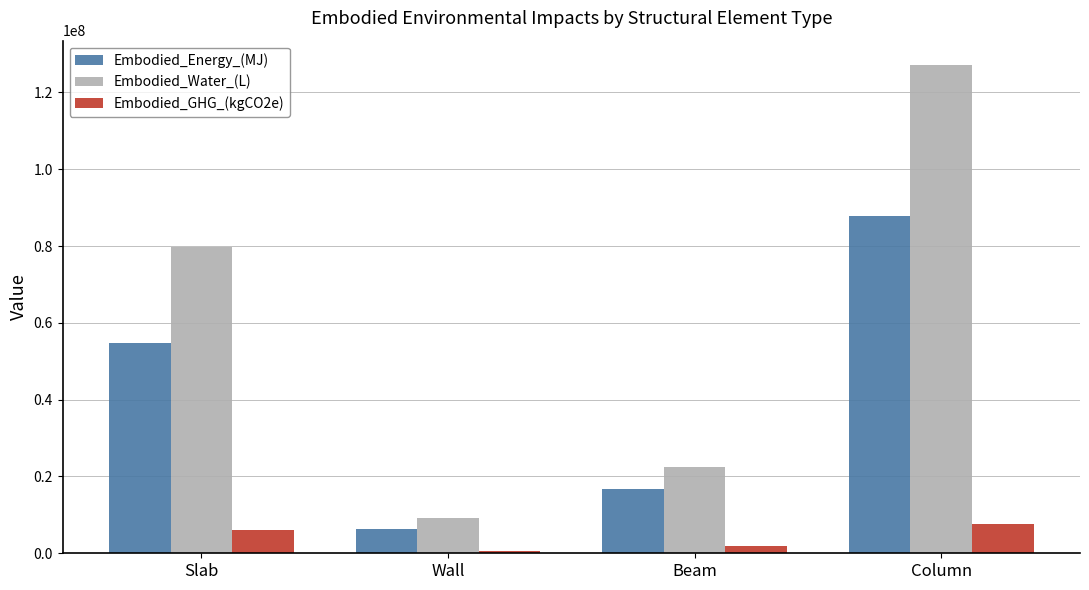

What position from the left is Wall?

2